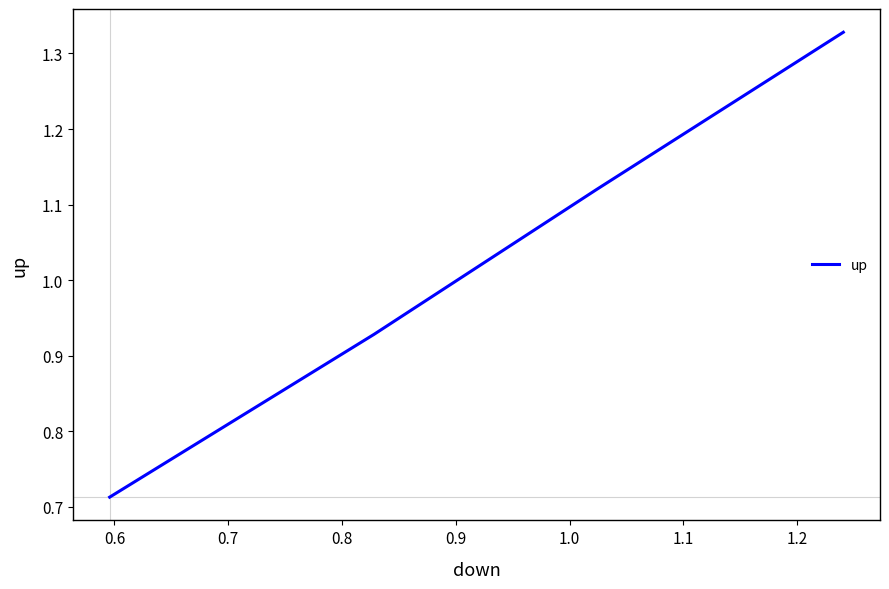

What is the sum of all values?

4.1